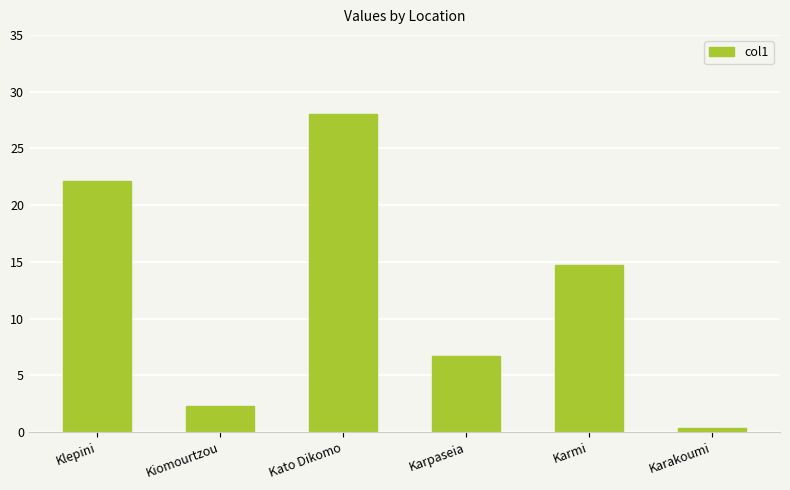

How many data points are above 14?

3